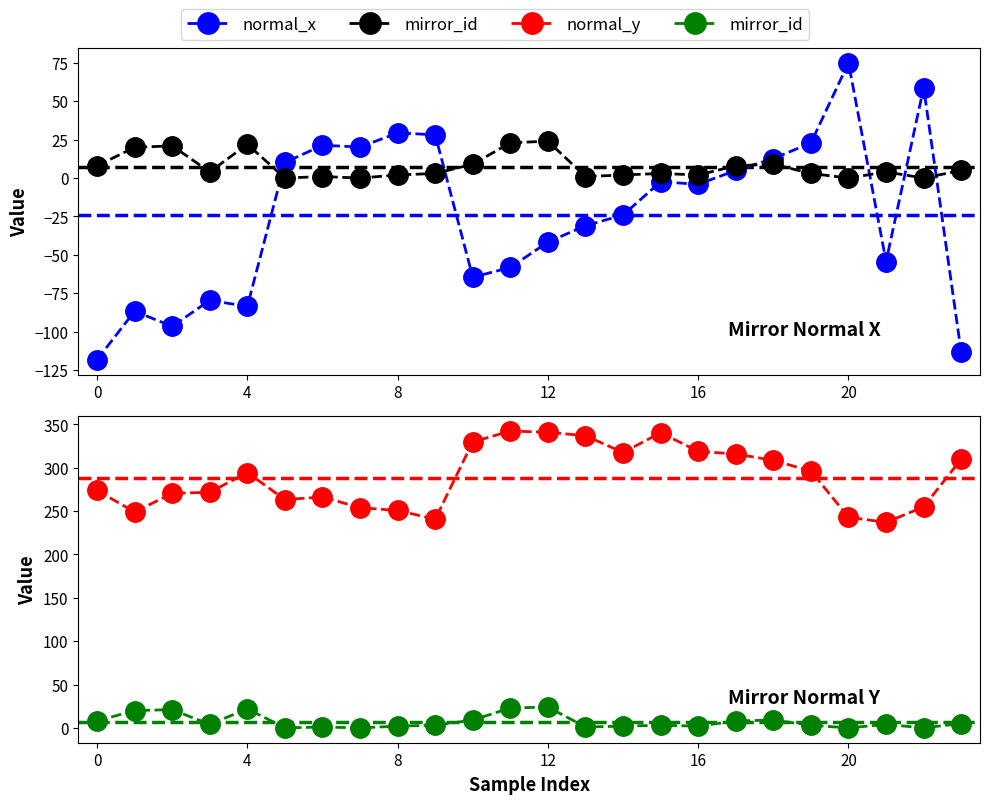

How many values in the normal_y series exceed 294?

12